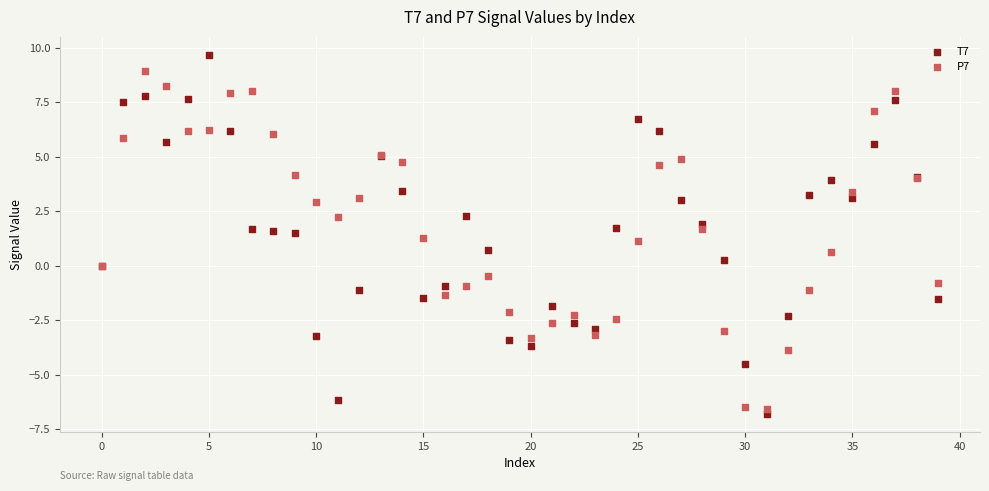

Which series contains the highest Y value?

T7